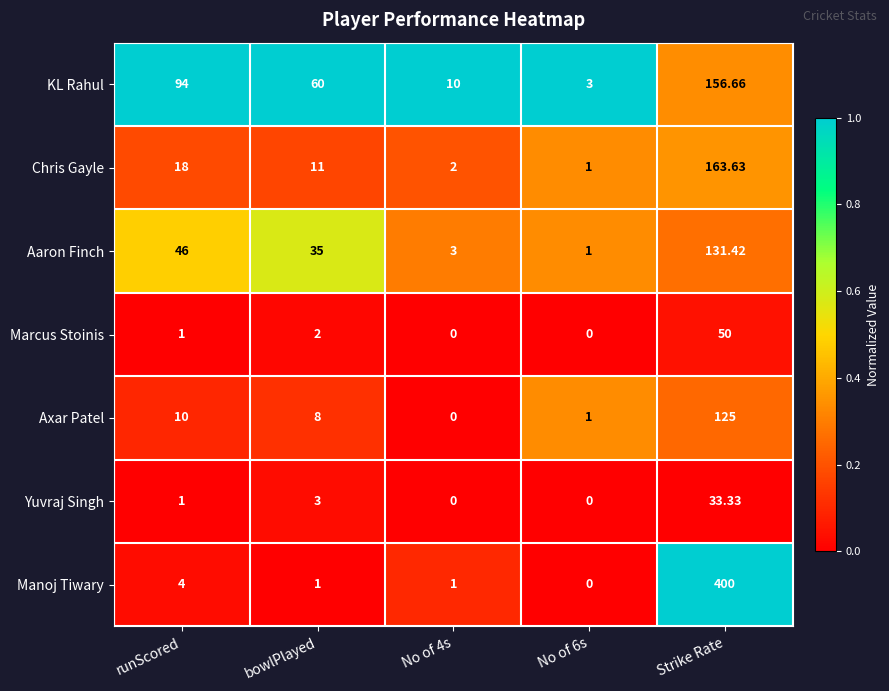

Which series has the largest total across all categories?

Manoj Tiwary